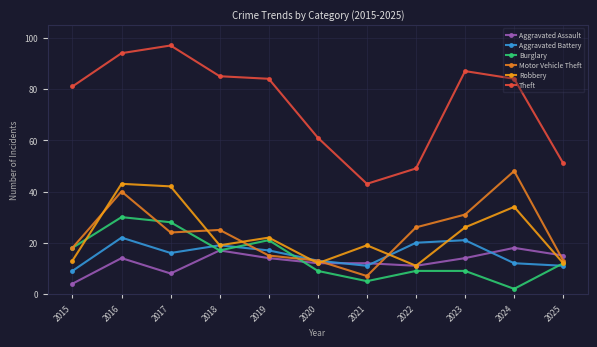

At how many categories does at least one series exceed 38?

11